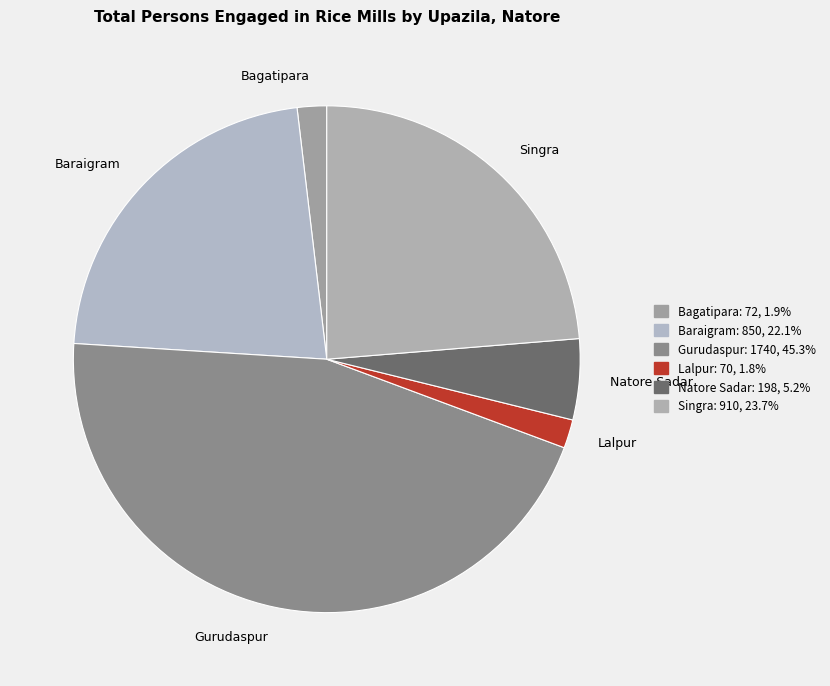

Is the sum of Natore Sadar and Bagatipara greater than half?

No